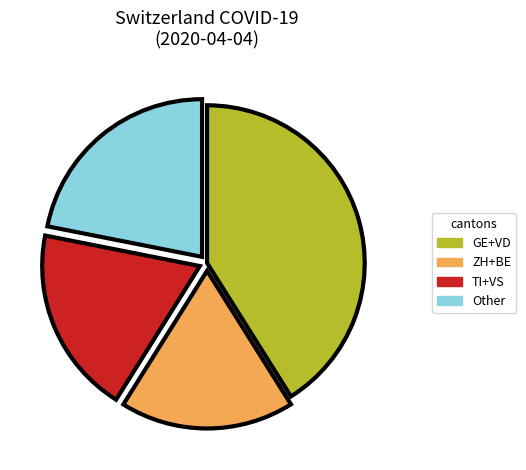

The Other slice represents 14% of the pie. True or false?

False